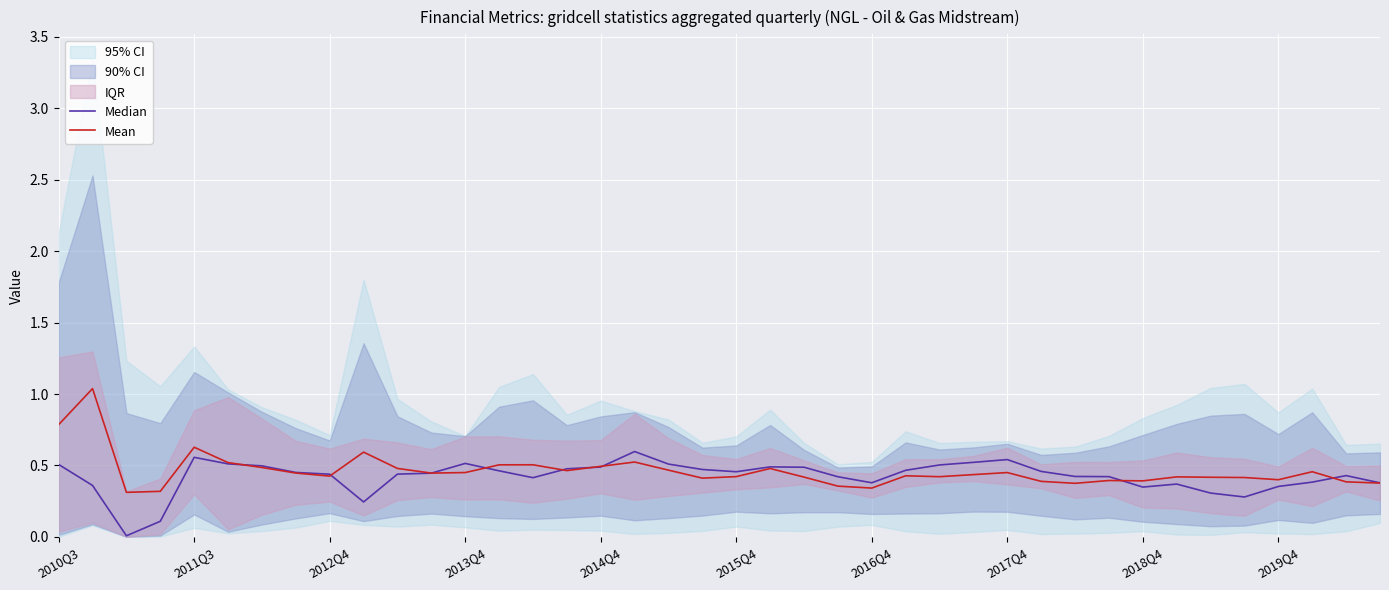

What is the difference between the Mean values at 2014Q4 and 27?

0.2